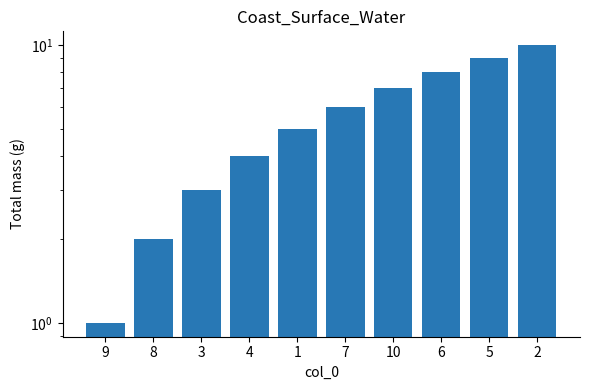

Rank the categories by value from highest to lowest.

2, 5, 6, 10, 7, 1, 4, 3, 8, 9